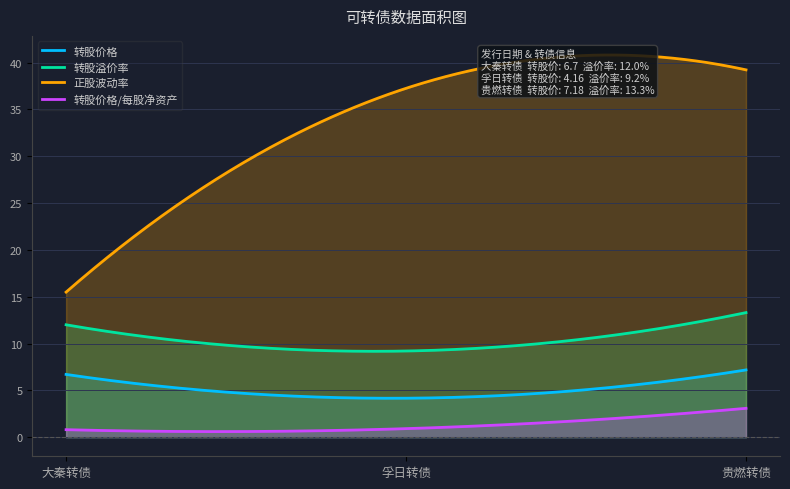

True or false: 转股价格 and 转股价格/每股净资产 cross at least once.

False